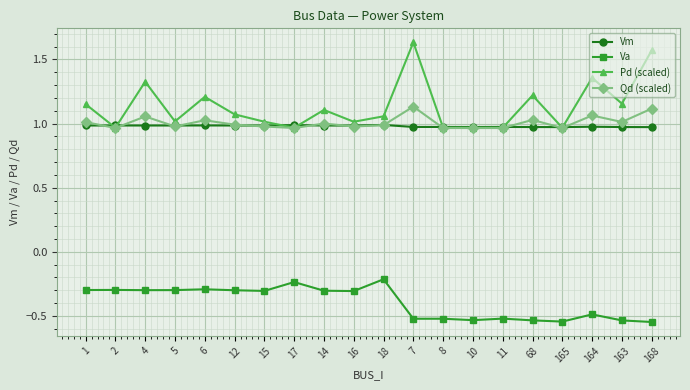

True or false: Qd (scaled) has a value of 1.7 at 68.

False